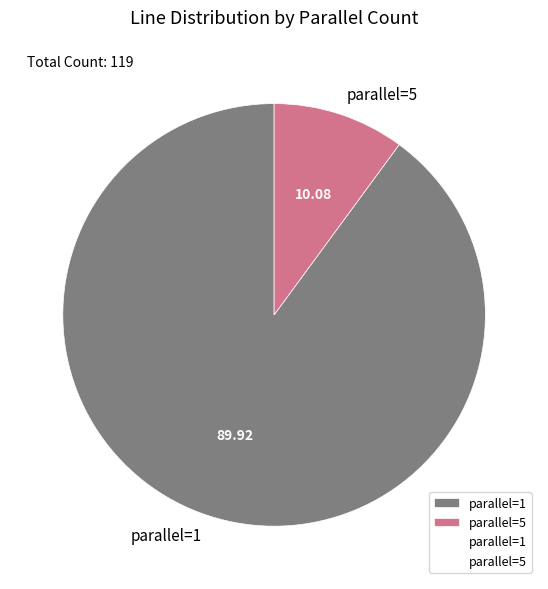

Combined, do parallel=5 and parallel=1 account for over 50%?

Yes